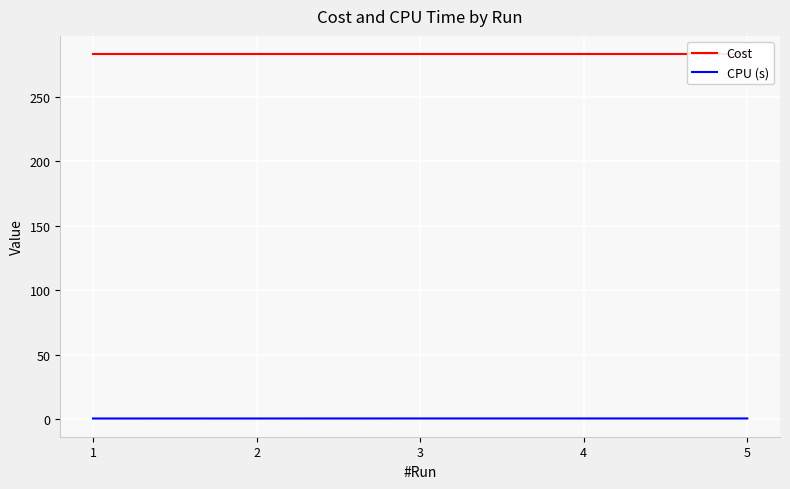

True or false: Cost and CPU (s) cross at least once.

False